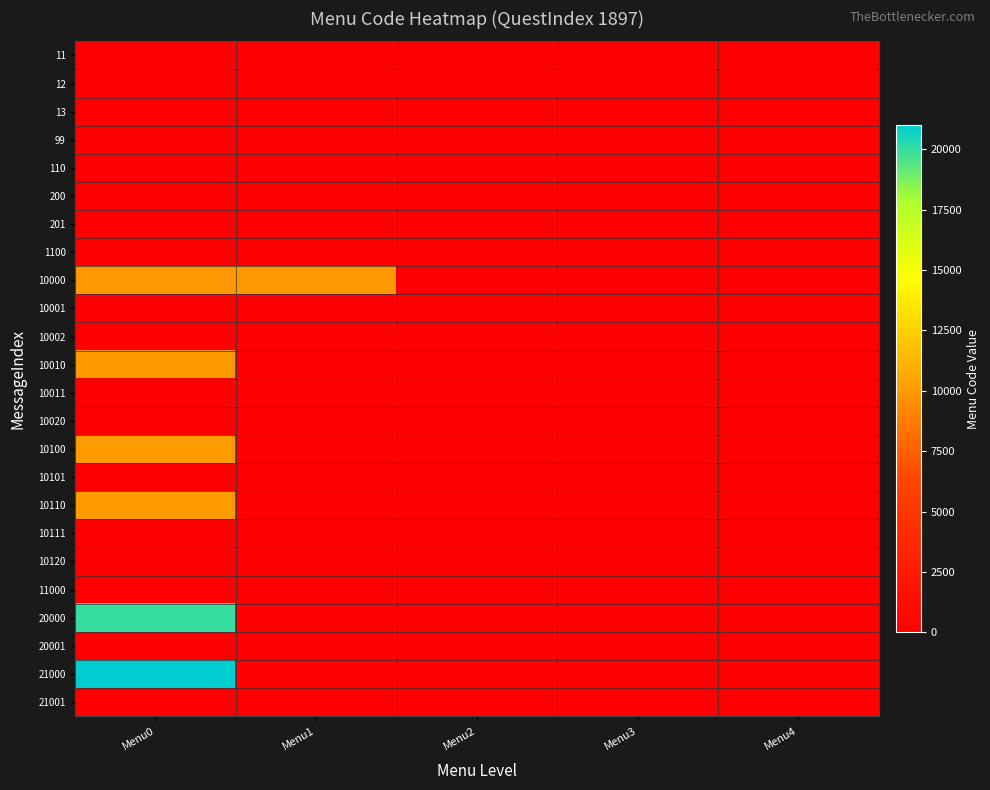

At which category does the chart reach its peak across all series?

Menu0